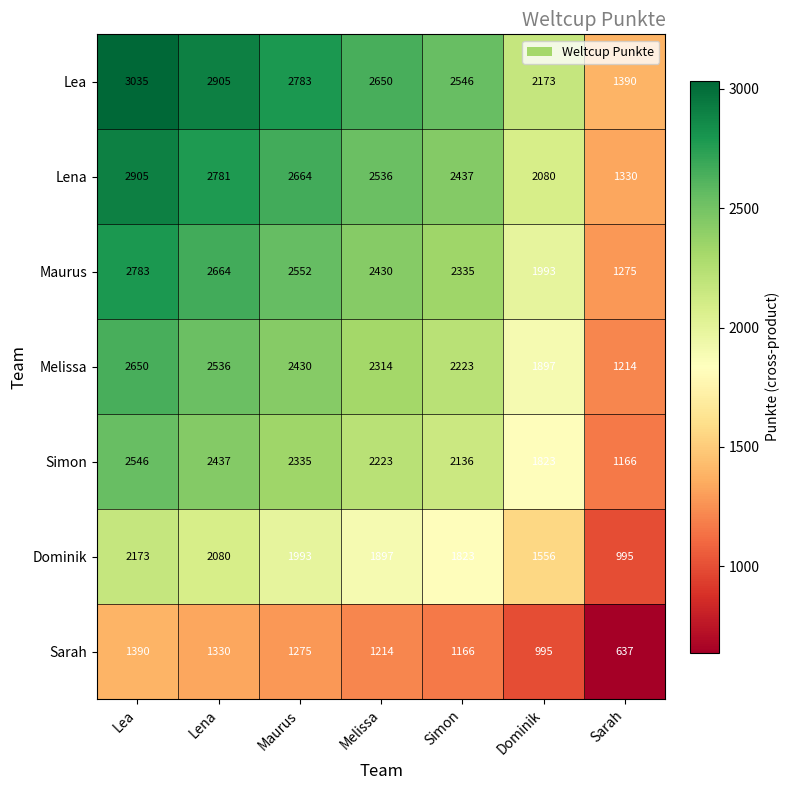

At how many categories does at least one series exceed 2838?

2